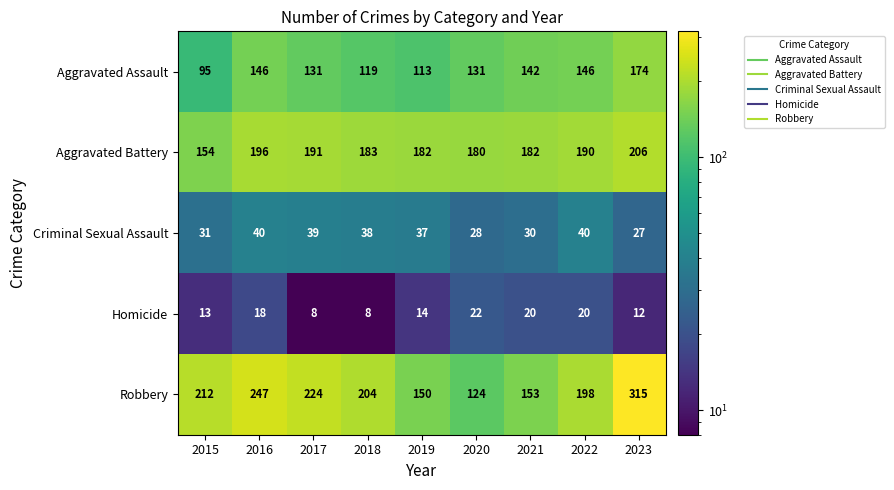

List the series in order of their peak value, highest first.

Robbery, Aggravated Battery, Aggravated Assault, Criminal Sexual Assault, Homicide